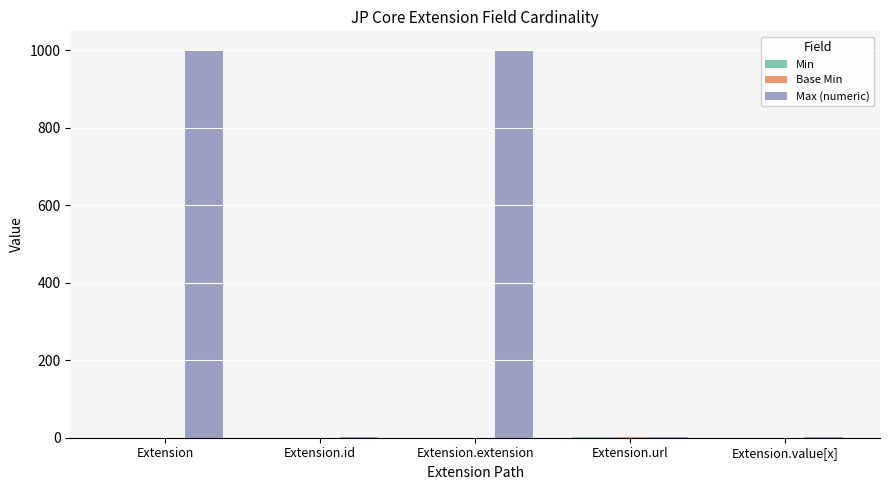

How many categories are shown in the chart?

5